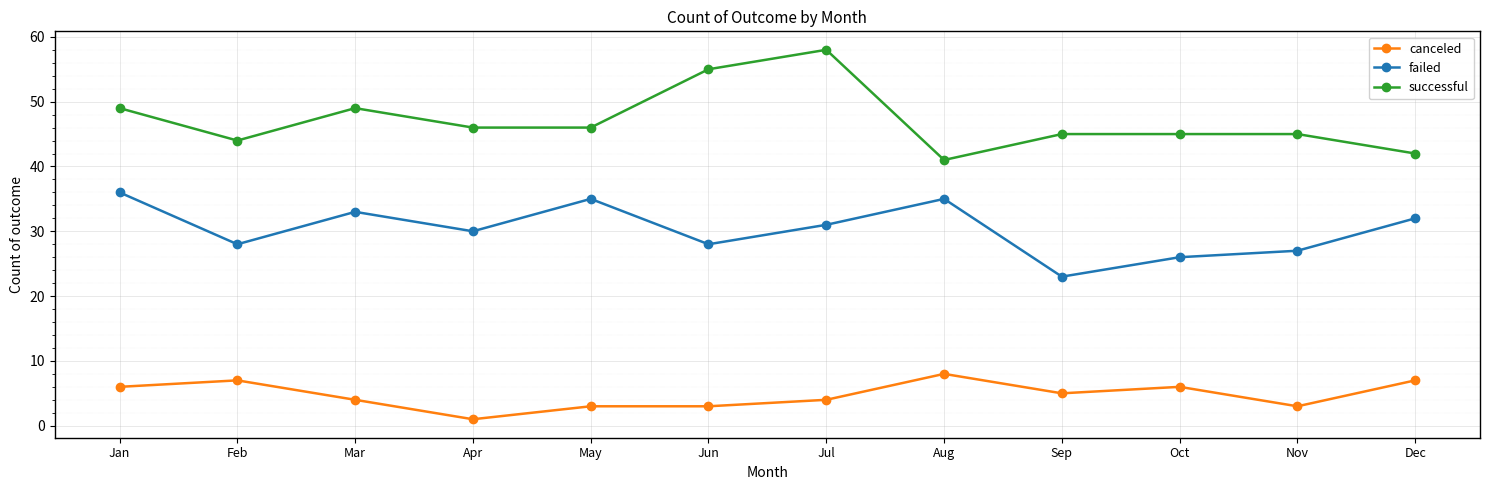

How many data points in canceled are less than 5?

6